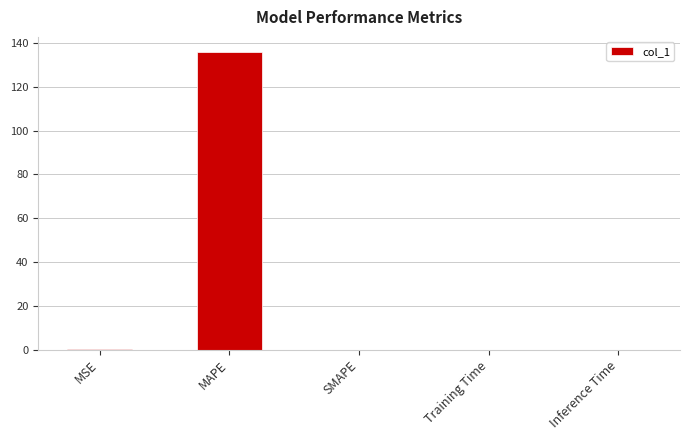

What is the approximate value at MAPE?

136.0